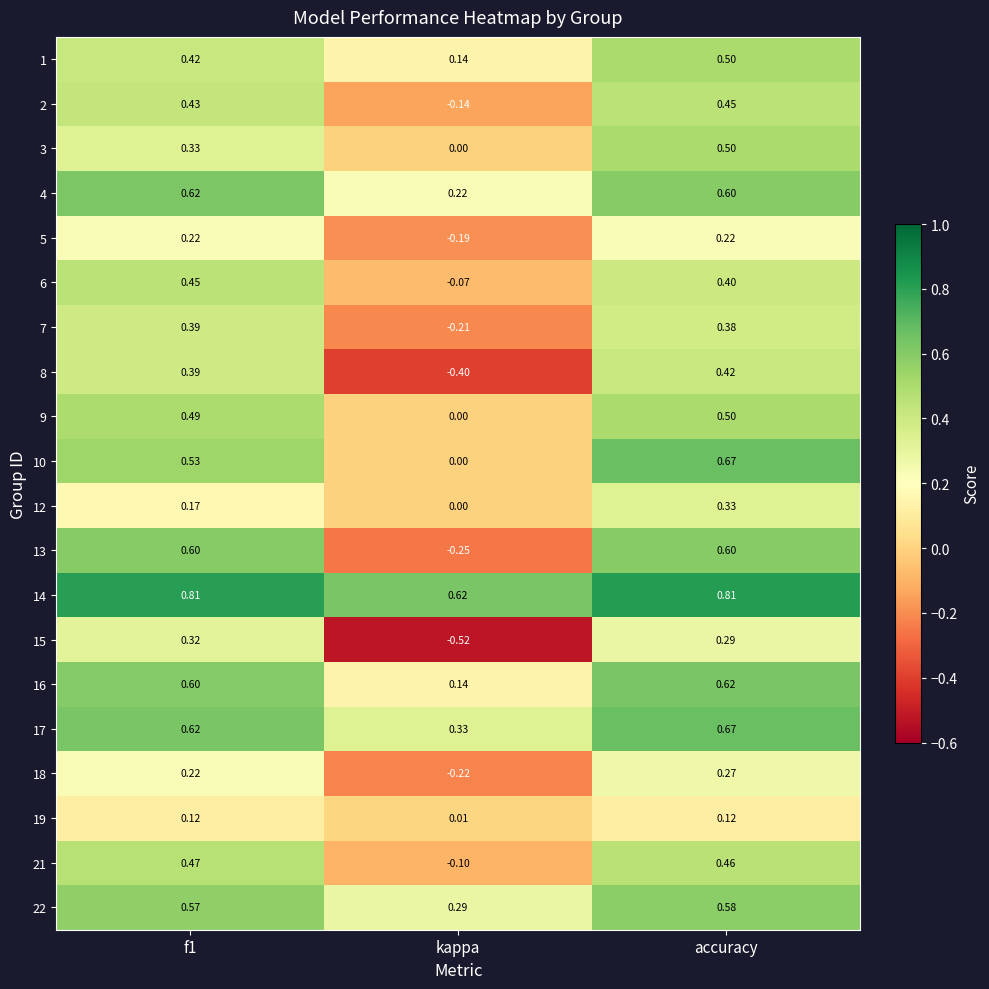

Which label corresponds to the smallest value in the chart?

kappa